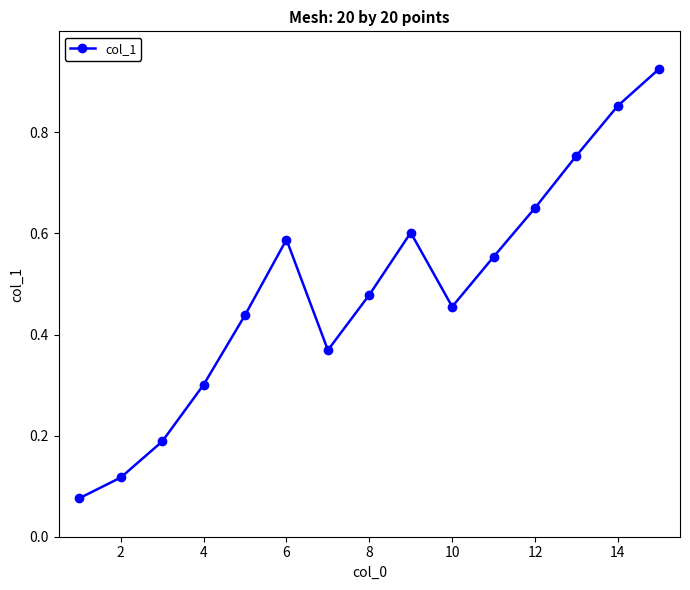

What is the sum of all values?

7.3